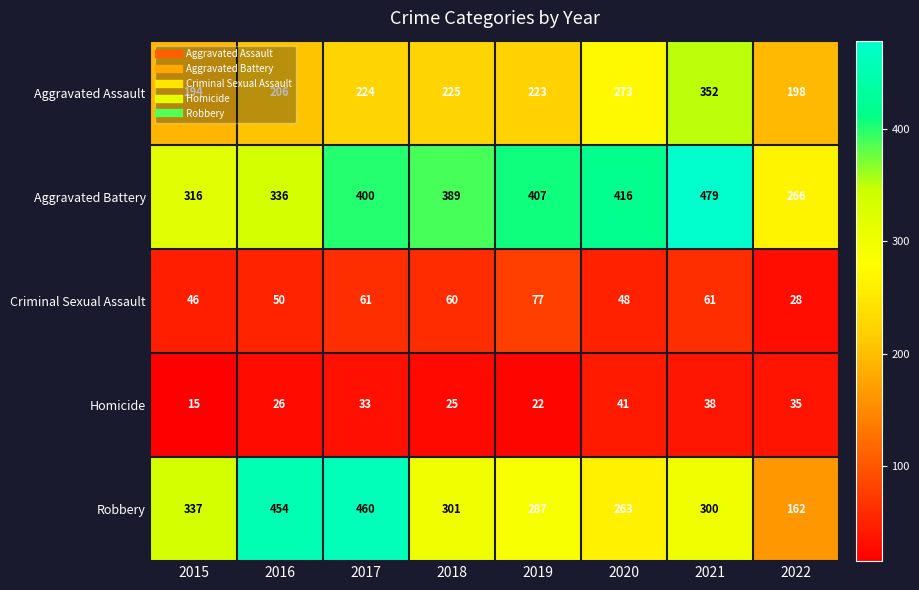

List the labels in order of Aggravated Battery value, smallest first.

2022, 2015, 2016, 2018, 2017, 2019, 2020, 2021